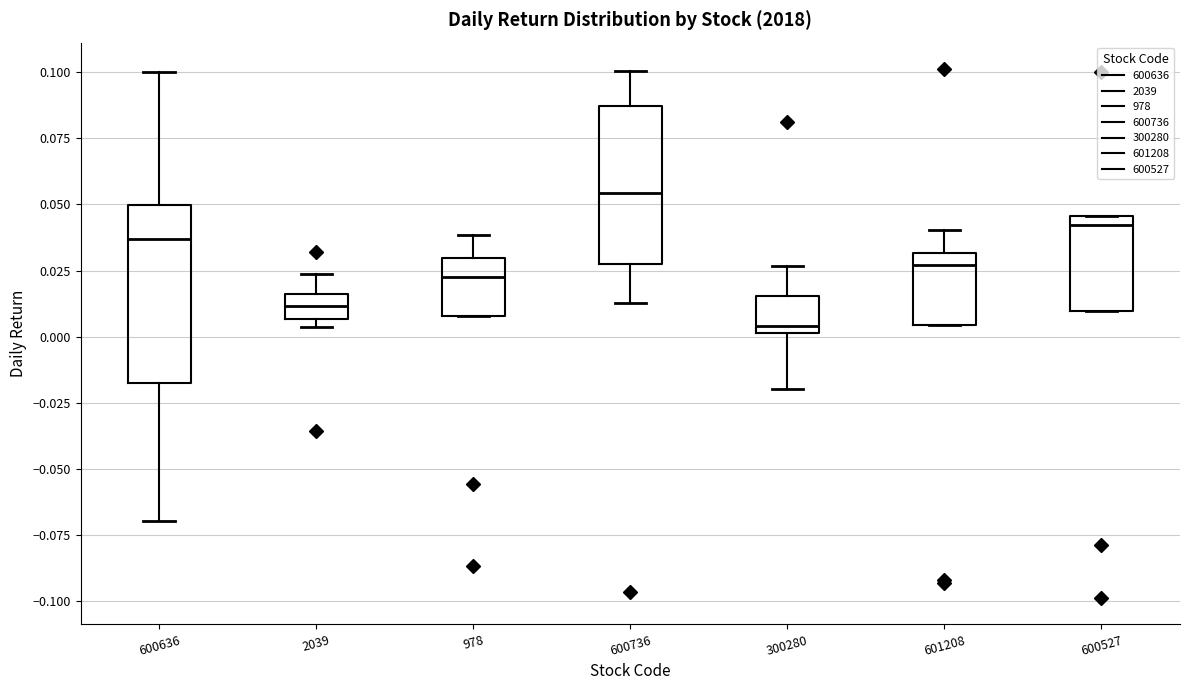

Which box is the tallest, from its lower edge to its upper edge?

600636